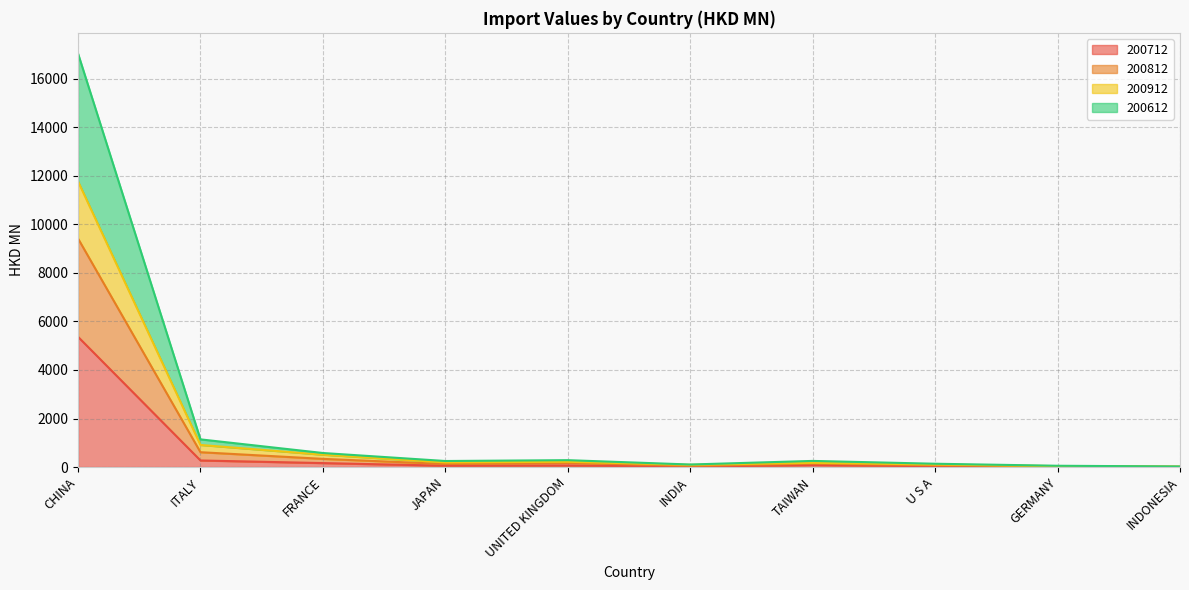

What are all the series names shown in the legend?

200712, 200812, 200912, 200612